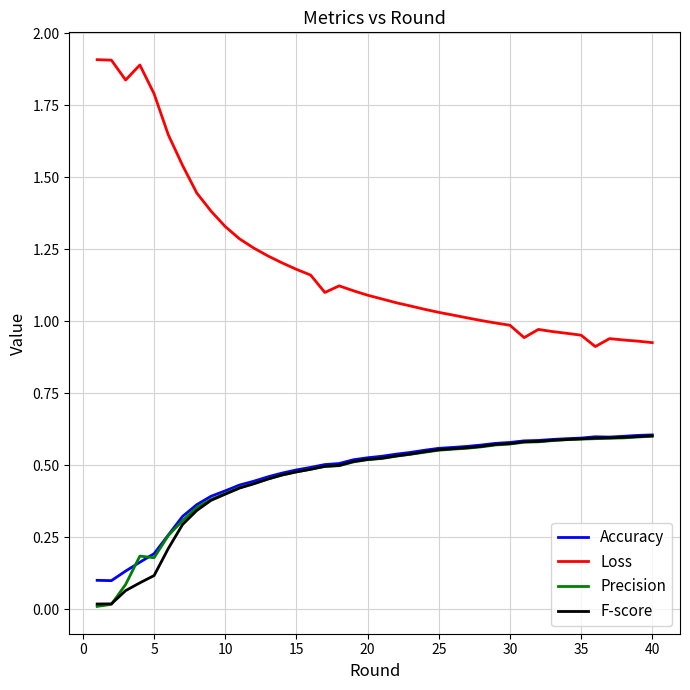

True or false: Loss and Precision cross at least once.

False